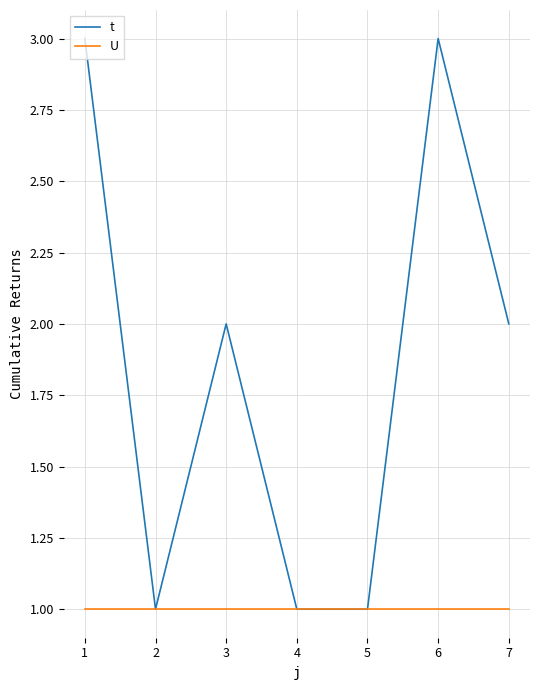

What is the smallest value displayed?

1